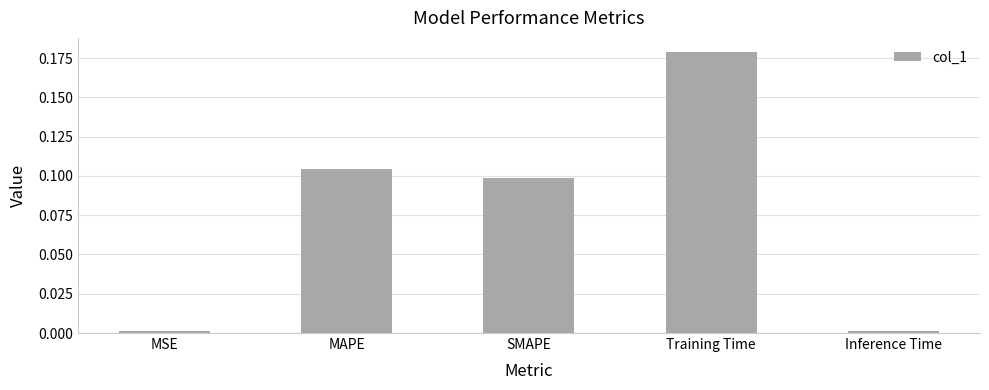

How many distinct data groups are displayed?

1